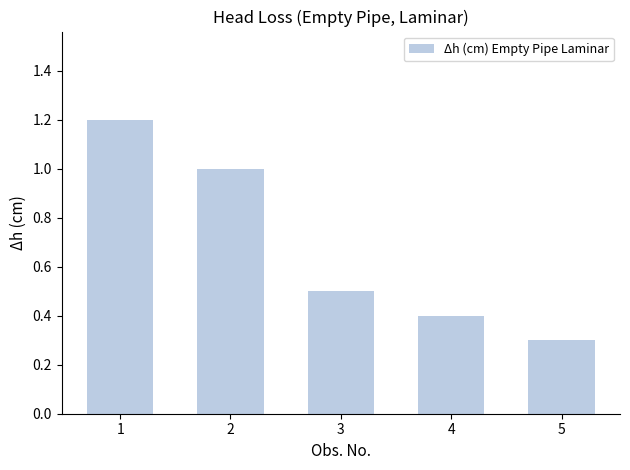

What is the change in value from 2 to 4?

-0.6